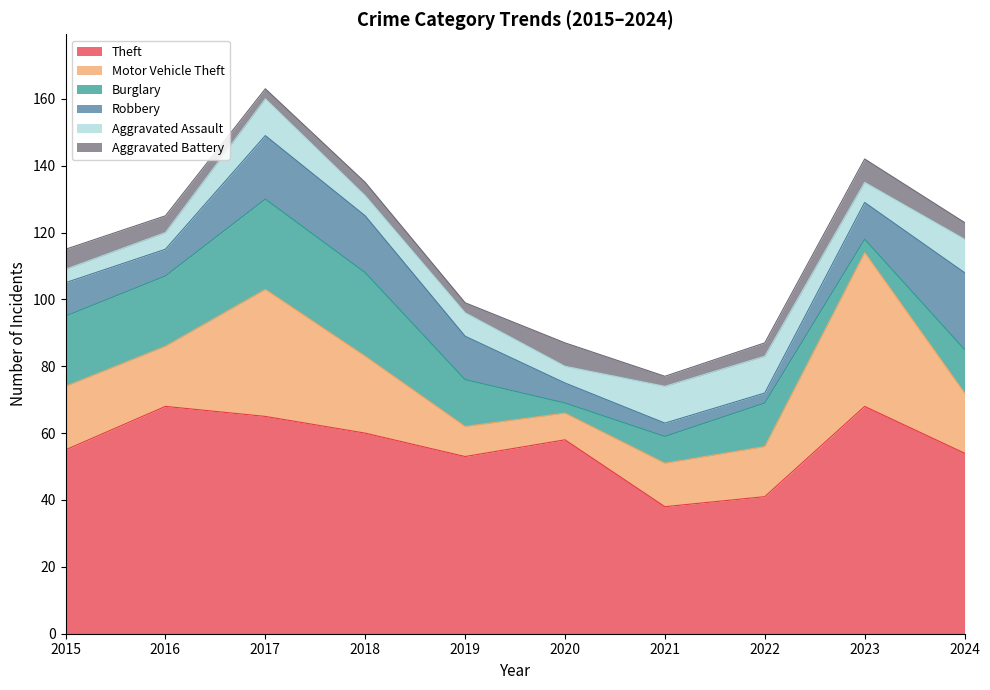

True or false: Aggravated Assault and Theft cross at least once.

False